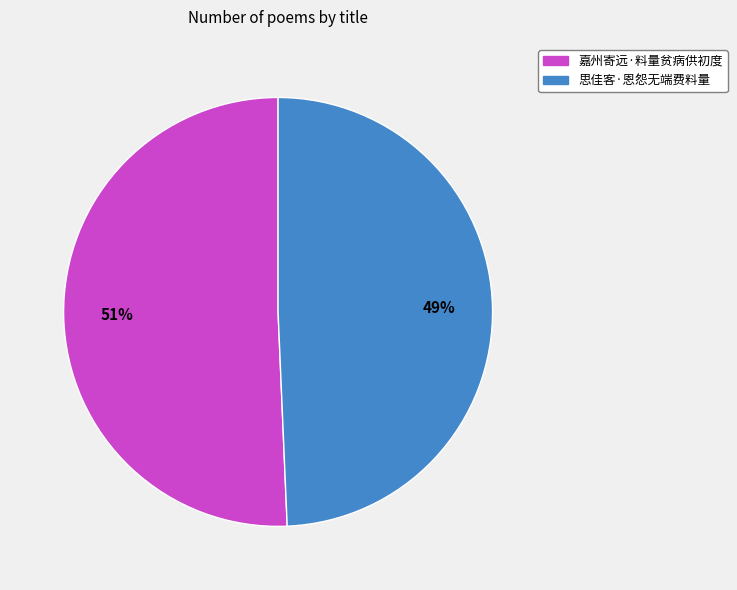

Combined, do 嘉州寄远·料量贫病供初度 and 思佳客·恩怨无端费料量 account for over 50%?

Yes